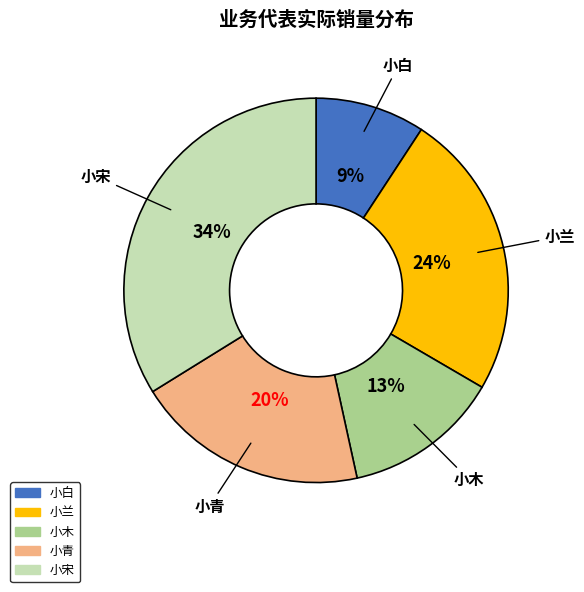

Which category has the biggest portion of the pie?

小宋